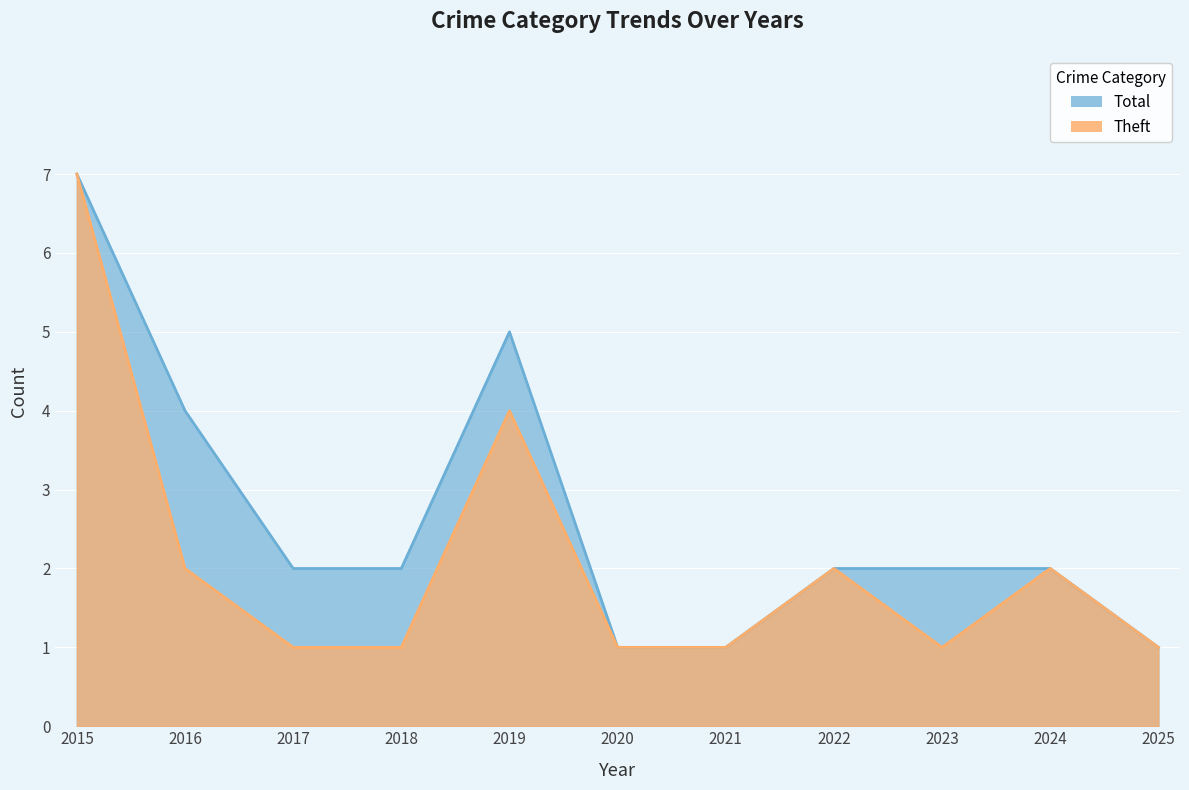

At which category is the sum across all series the highest?

2015